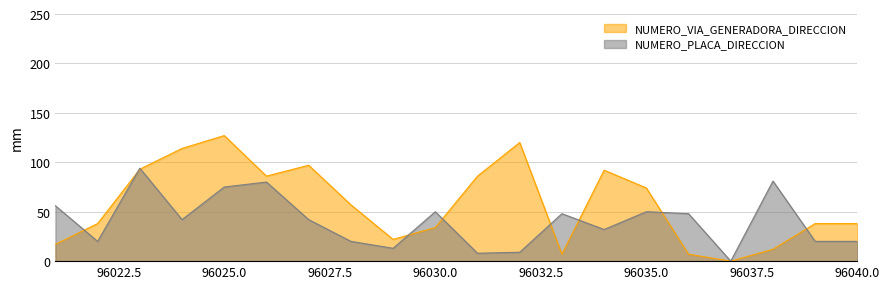

Between which two adjacent categories do NUMERO_VIA_GENERADORA_DIRECCION and NUMERO_PLACA_DIRECCION first intersect?

96021 and 96022